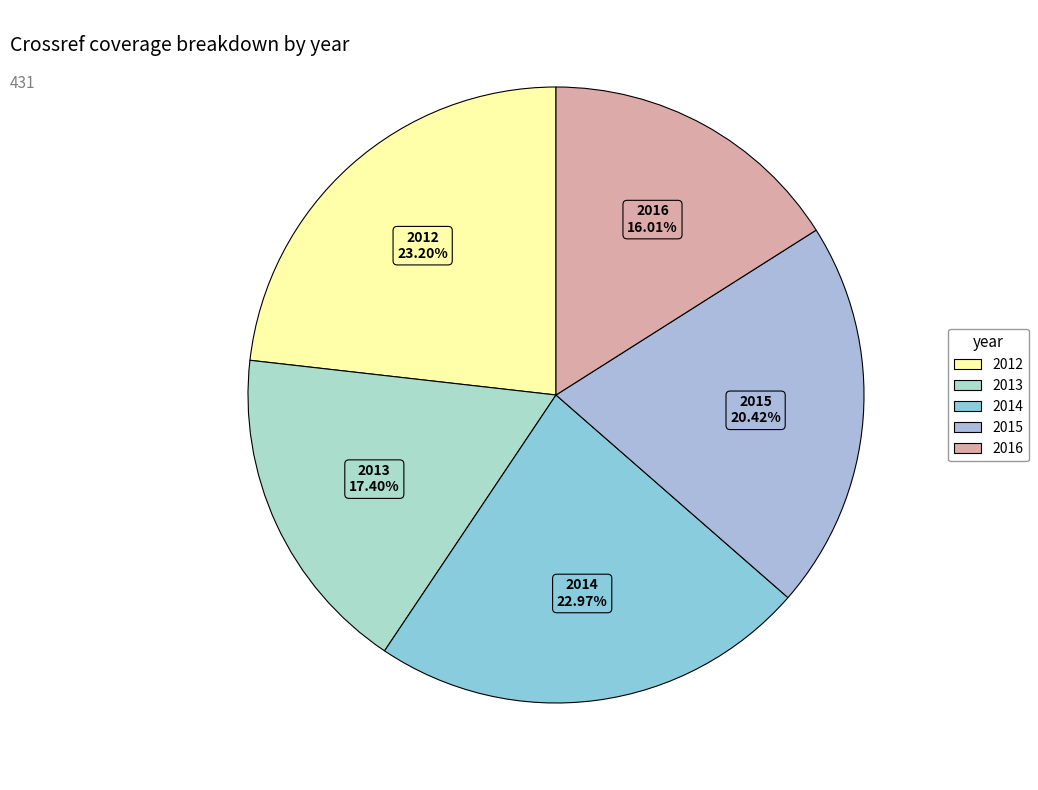

The 2016 slice represents 16% of the pie. True or false?

True